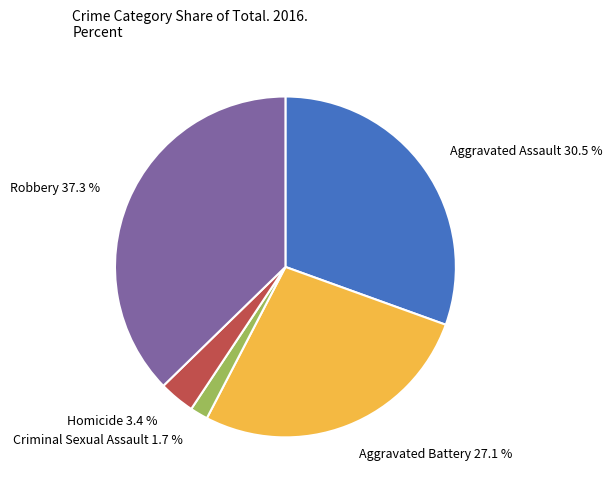

The Aggravated Battery slice represents 27% of the pie. True or false?

True